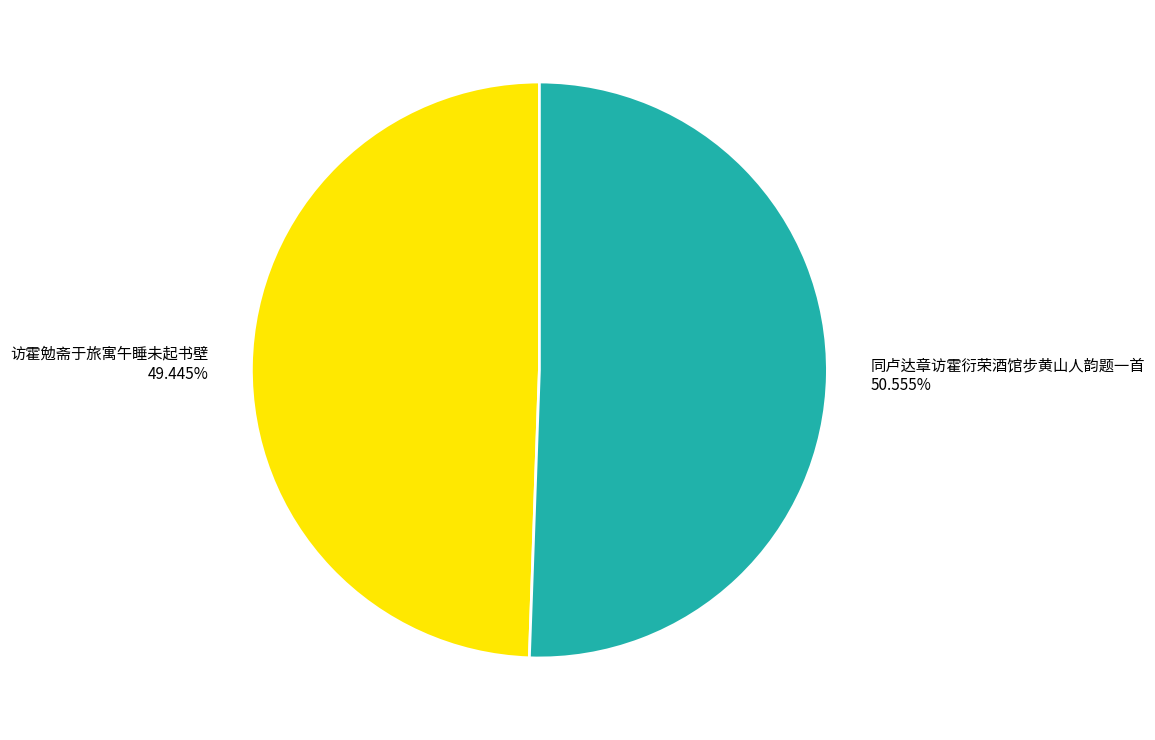

How many segments does this pie chart have?

2